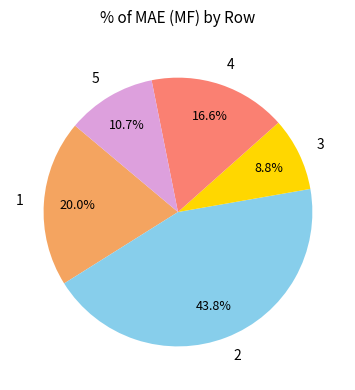

To the nearest percent, what percentage of the pie is 4?

17%